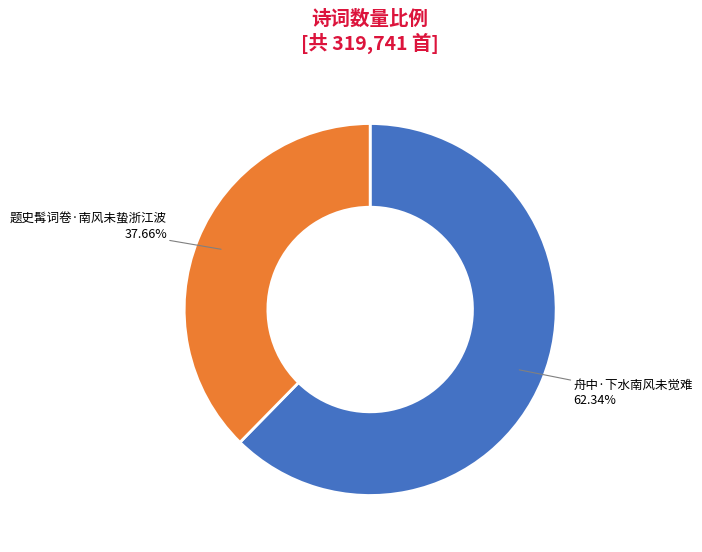

Does any single category account for the majority?

Yes